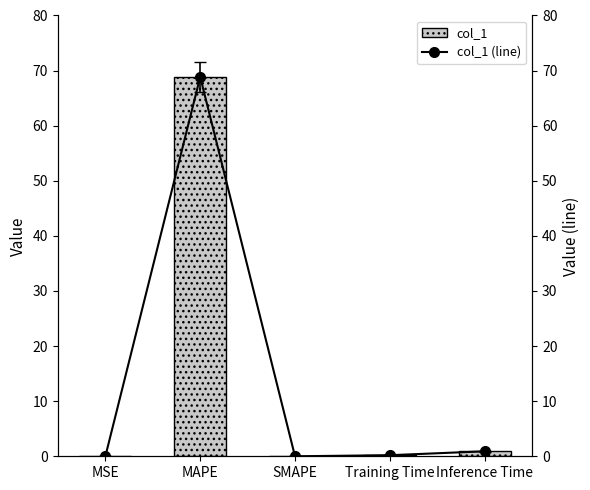

What is the value of the col_1 (line) bar at the 4th from the left?

0.2